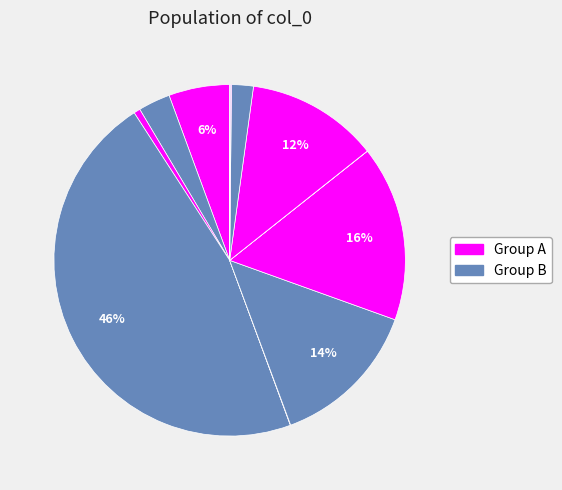

To the nearest percent, what is the difference between the largest and smallest slice percentages?

46%